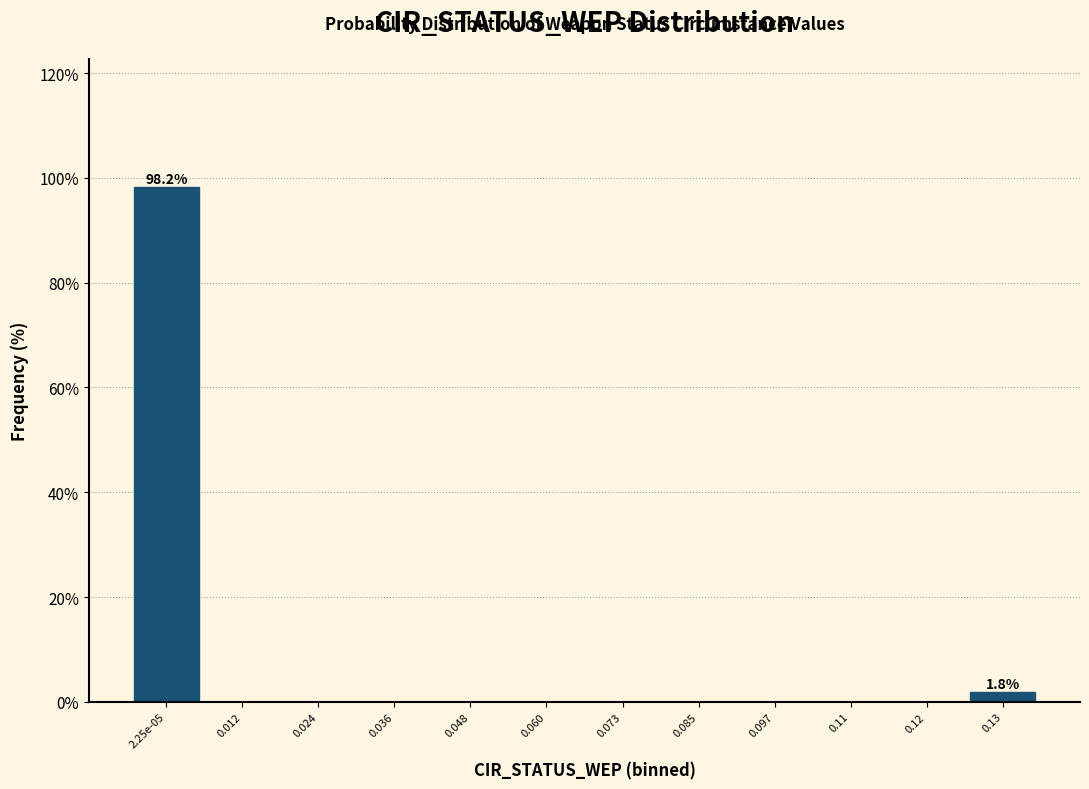

What is the maximum value shown in the chart?

98.2